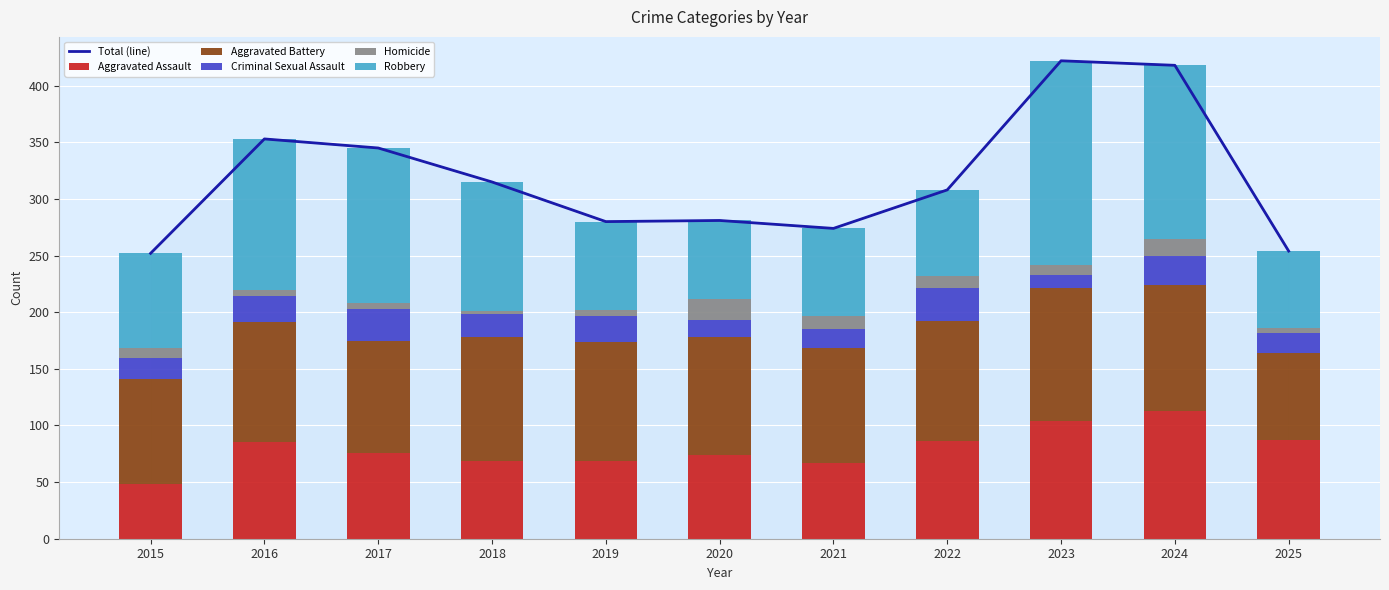

Which series has the largest total across all categories?

Total (line)